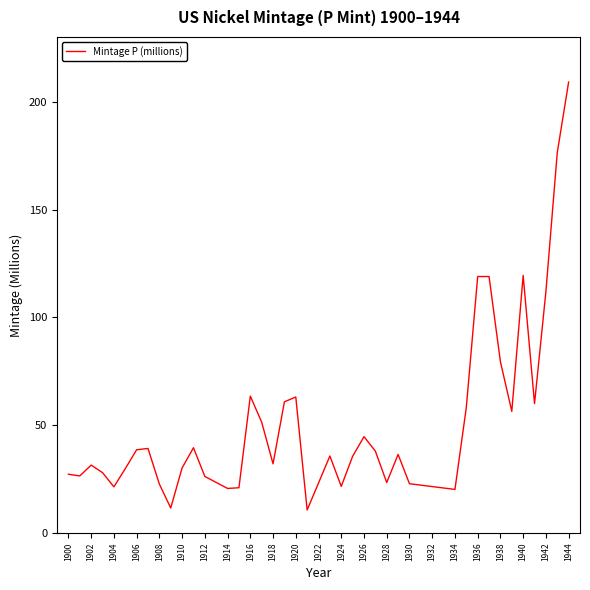

What is the difference between the maximum and minimum values?

198.6